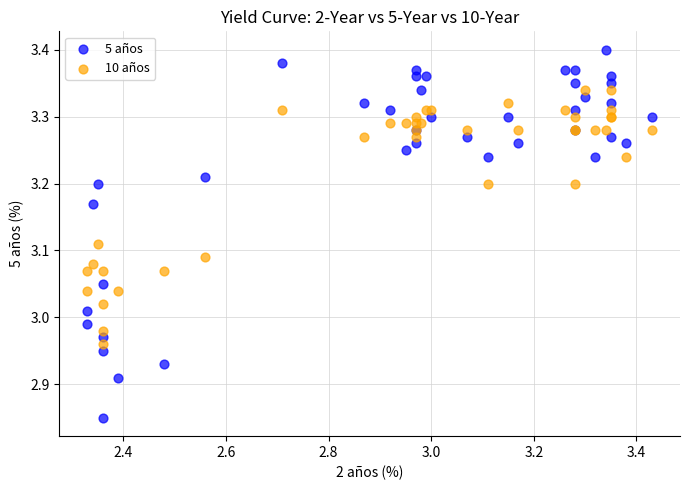

What is the X range (max minus min) for the scatter plot?

1.1